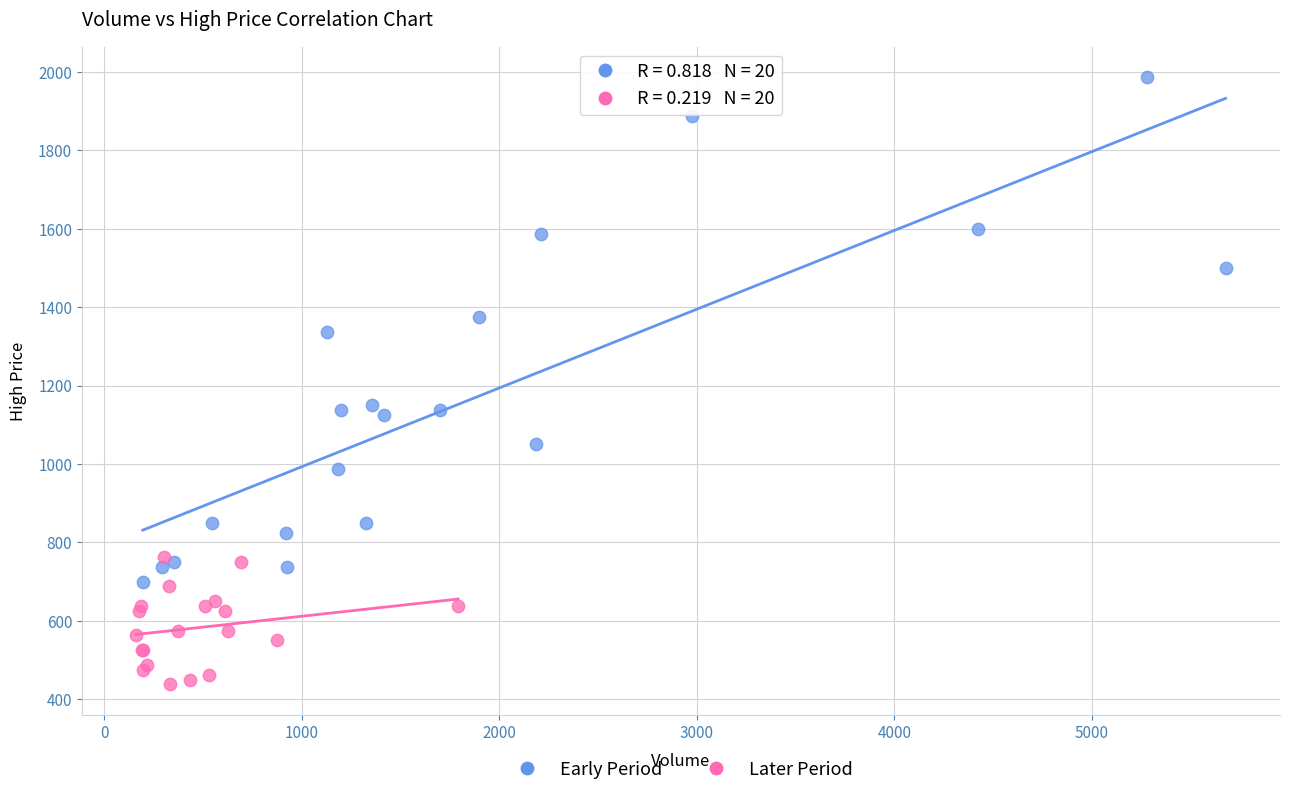

Which series has the widest spread of Y values?

Early Period